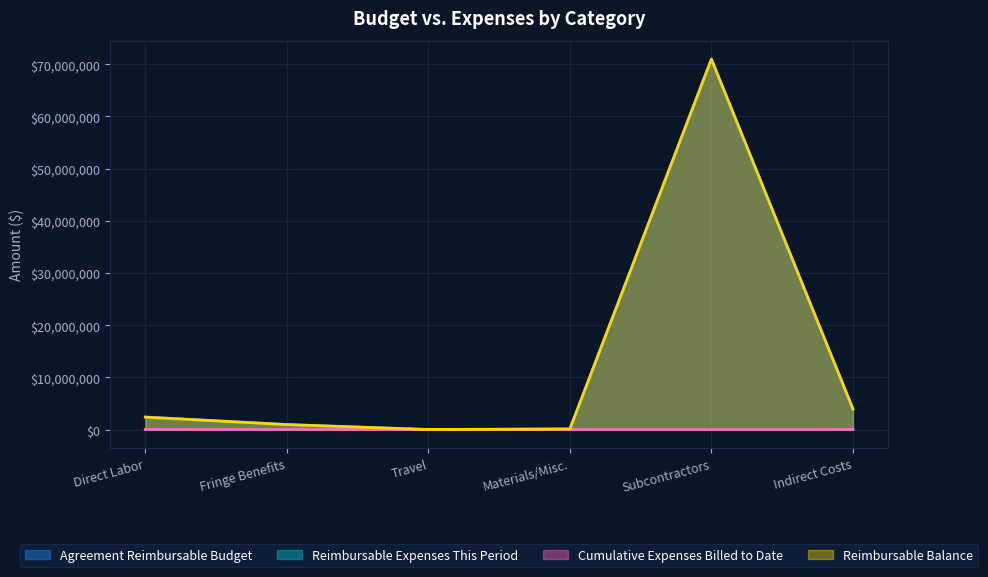

True or false: Reimbursable Balance and Reimbursable Expenses This Period intersect in this chart.

False